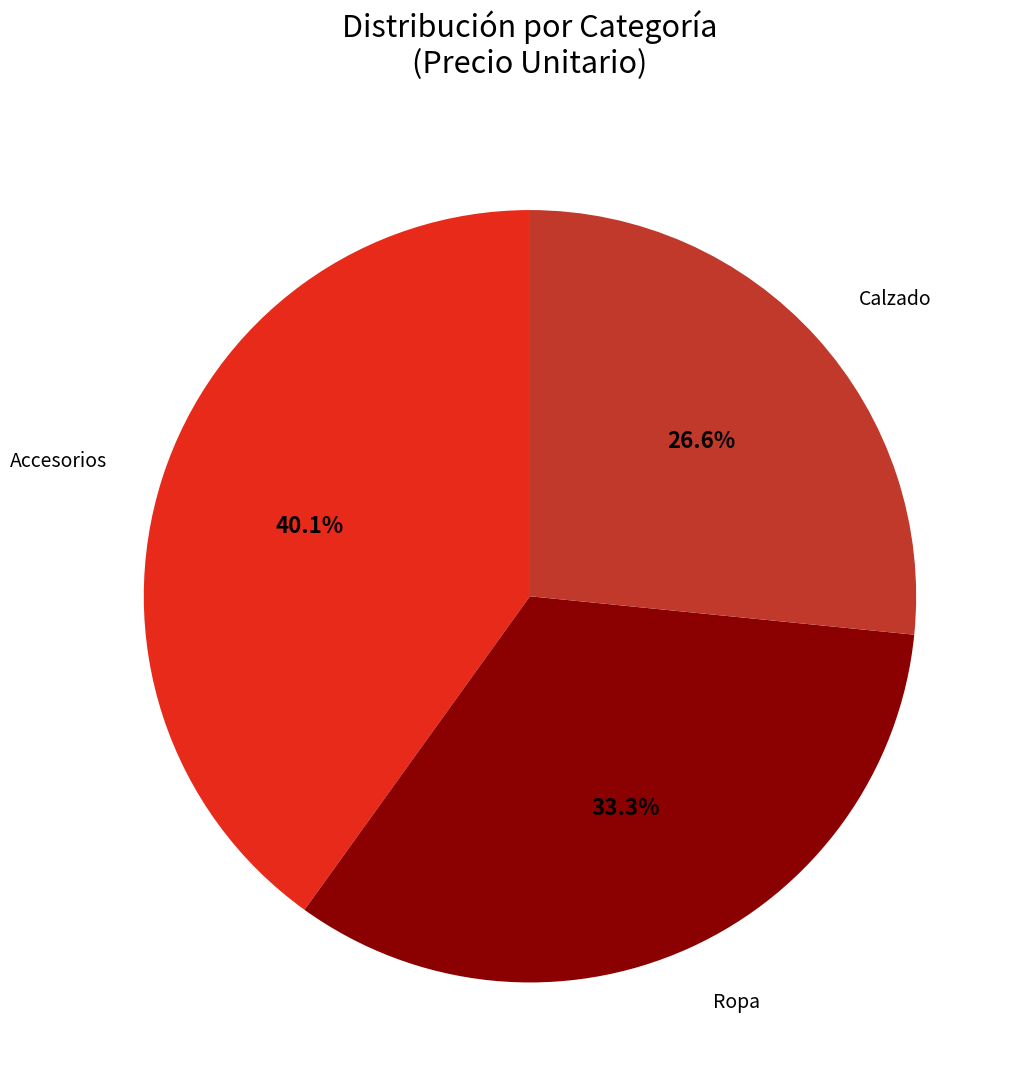

Does any single category account for the majority?

No